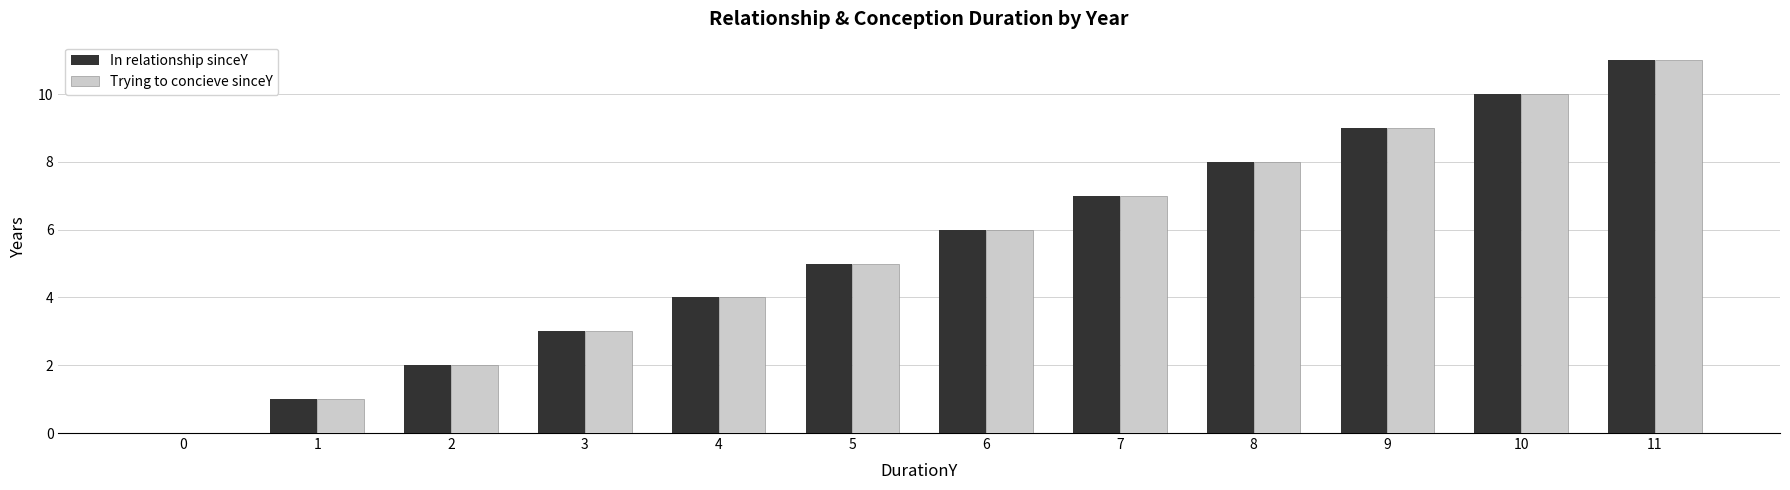

Reading right to left, list all the values displayed in this chart.

In relationship sinceY: 11	10	9	8	7	6	5	4	3	2	1	0
Trying to concieve sinceY: 11	10	9	8	7	6	5	4	3	2	1	0